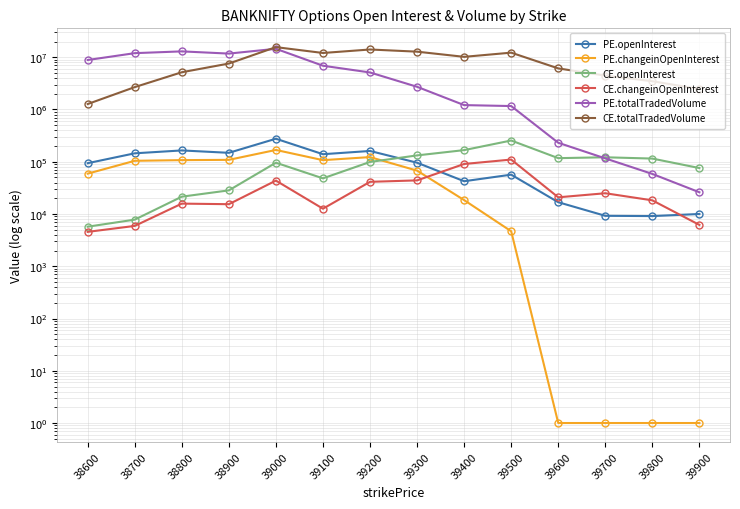

What is the difference between the PE.changeinOpenInterest values at 39100 and 39300?

39671